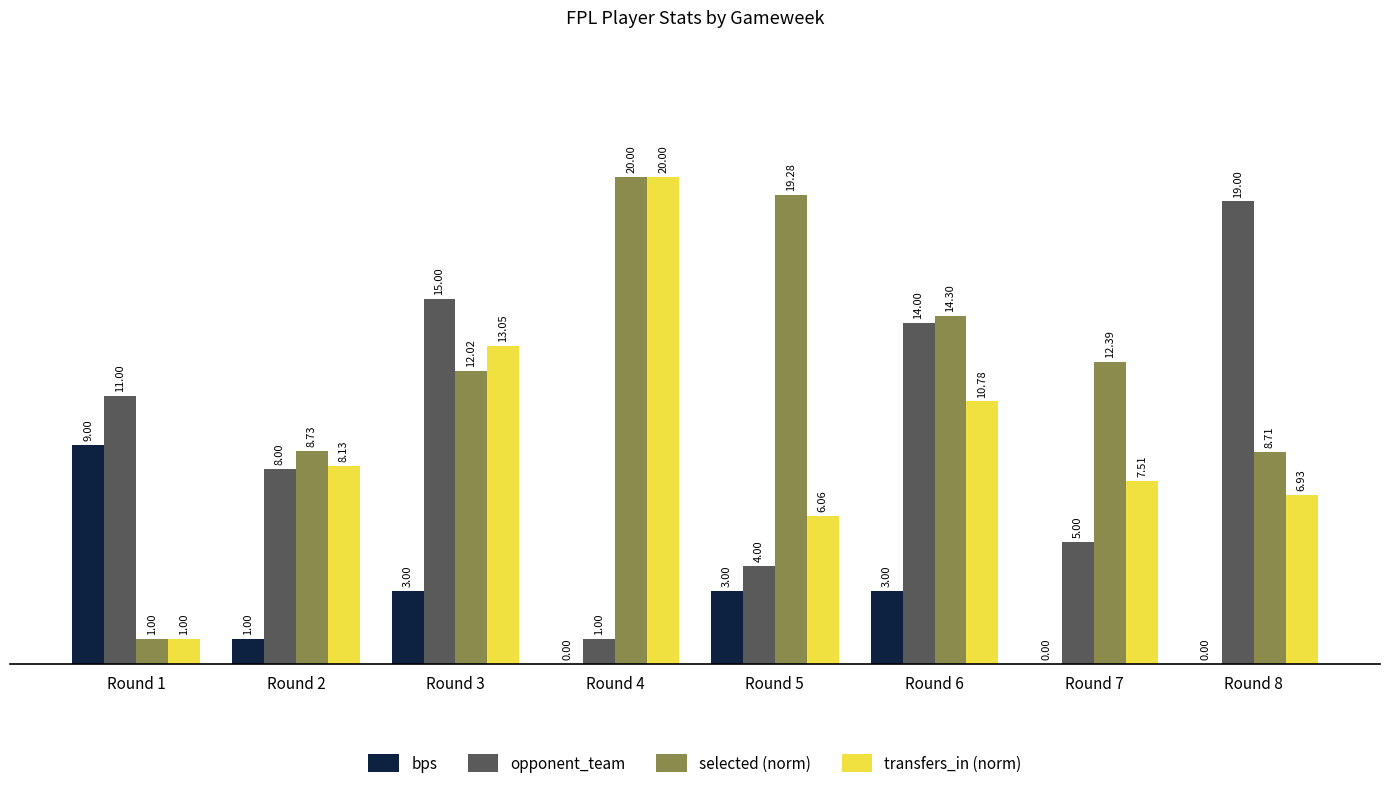

Which category has the highest value in the bps series?

Round 1